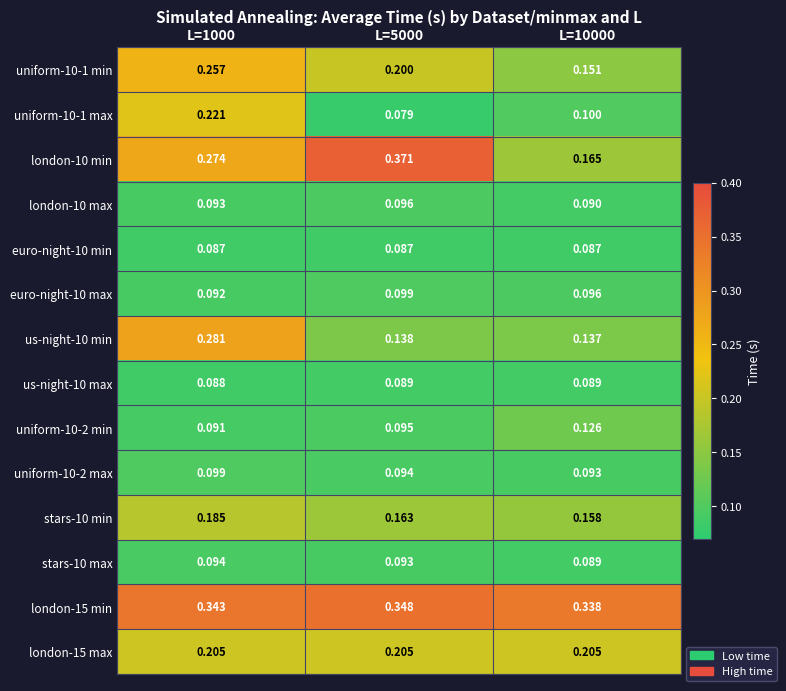

Which series has the largest total across all categories?

london-15 min